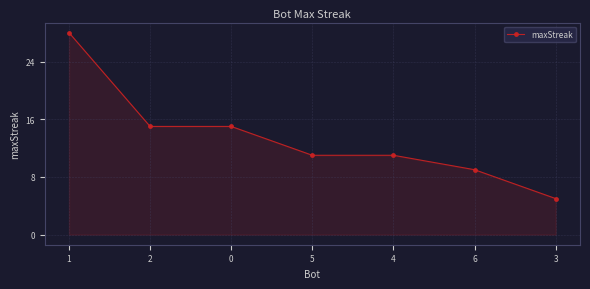

The chart shows a value of 11 at 5. True or false?

True